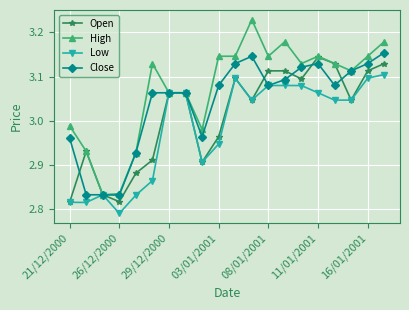

At how many categories does at least one series exceed 2?

20